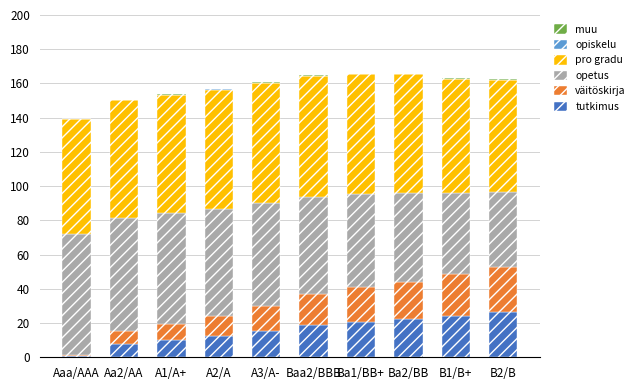

What is the highest value of the tutkimus series?

26.6